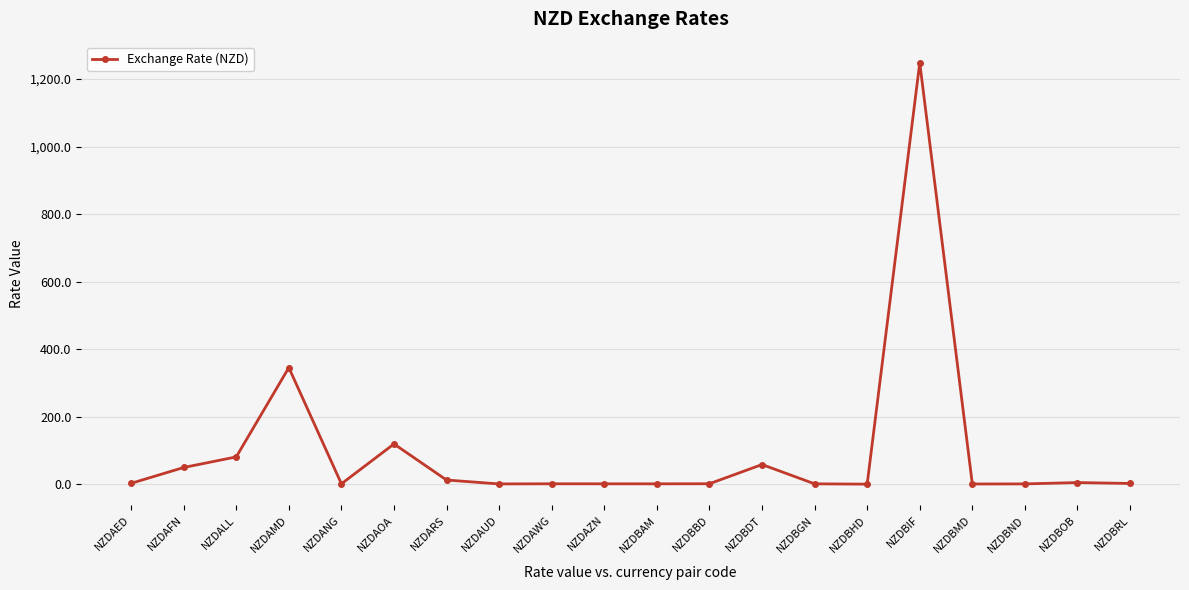

What is the maximum value shown in the chart?

1248.2